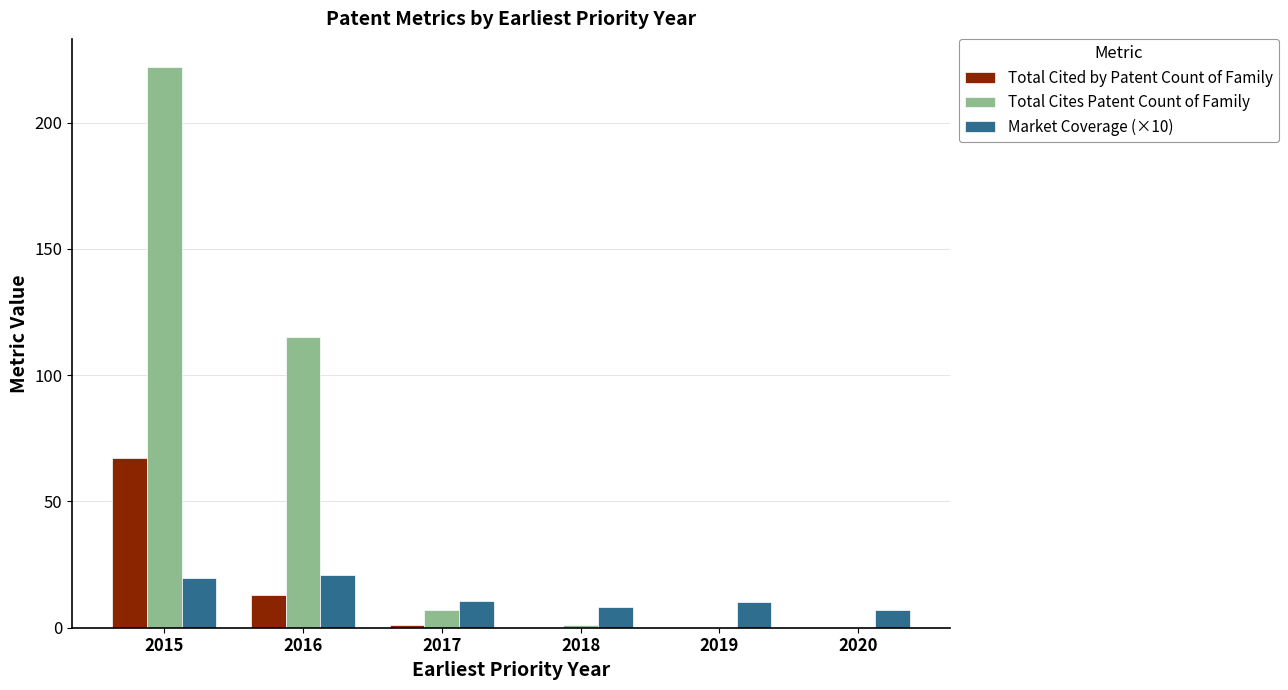

How many data points does each series have?

6